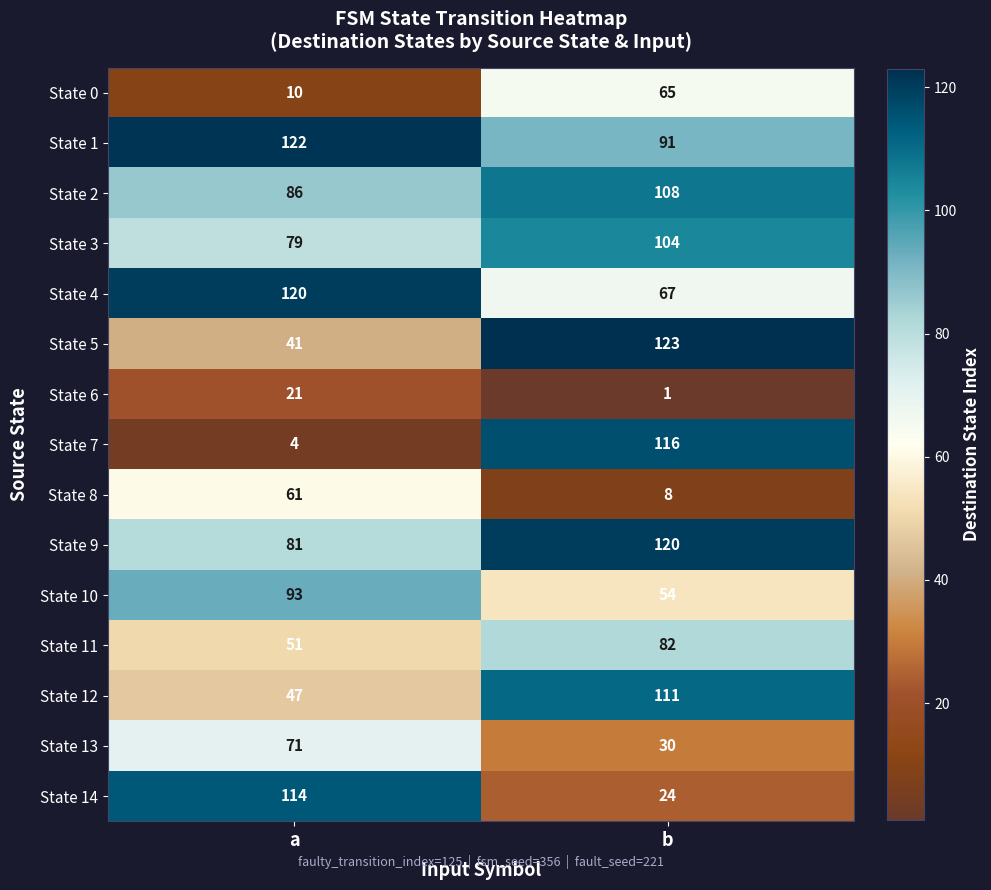

Reading left to right, transcribe all the data shown in this chart.

State 0: 10	65
State 1: 122	91
State 2: 86	108
State 3: 79	104
State 4: 120	67
State 5: 41	123
State 6: 21	1
State 7: 4	116
State 8: 61	8
State 9: 81	120
State 10: 93	54
State 11: 51	82
State 12: 47	111
State 13: 71	30
State 14: 114	24